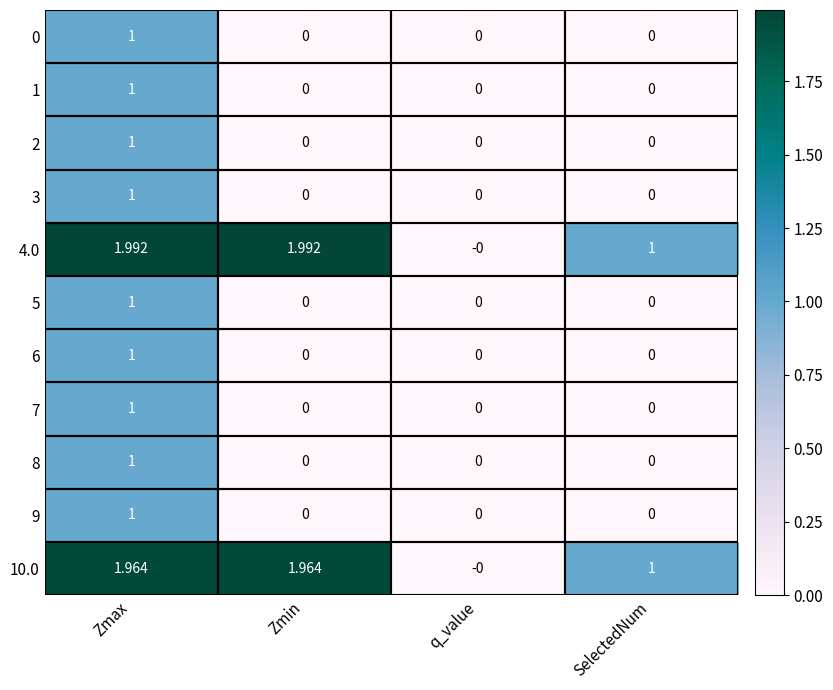

At which label is 10.0 closest to 0?

q_value